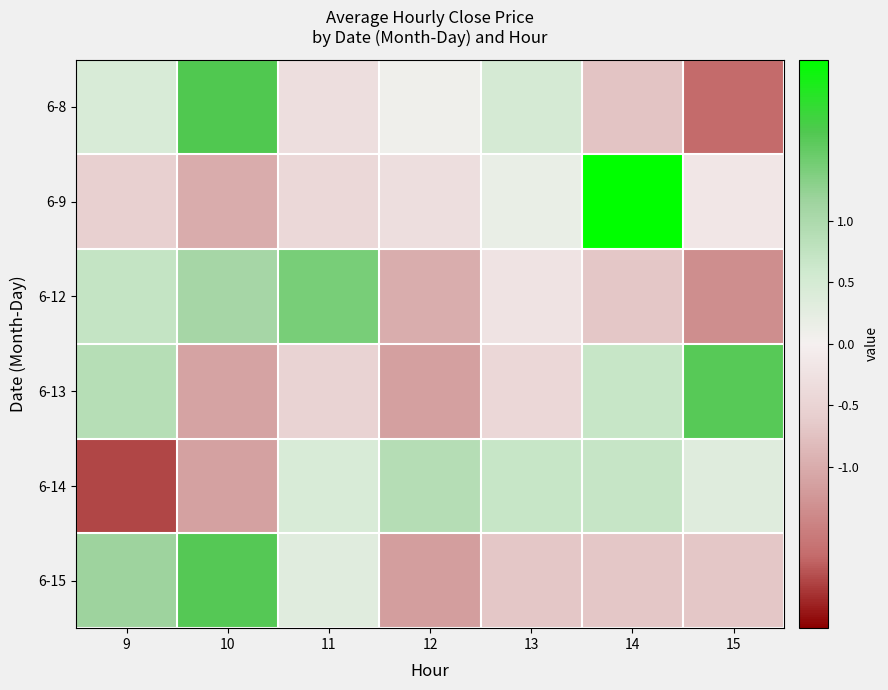

What is the total value across all series at 11?

0.9